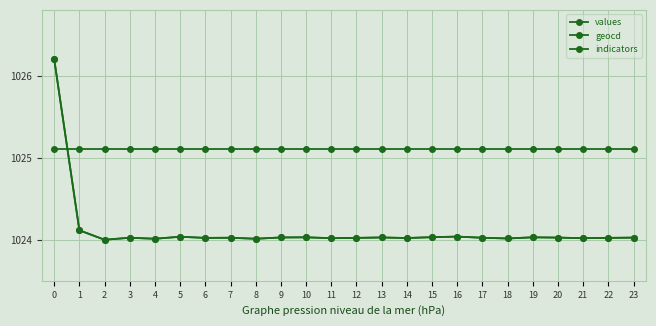

How many lines are shown in the chart?

3